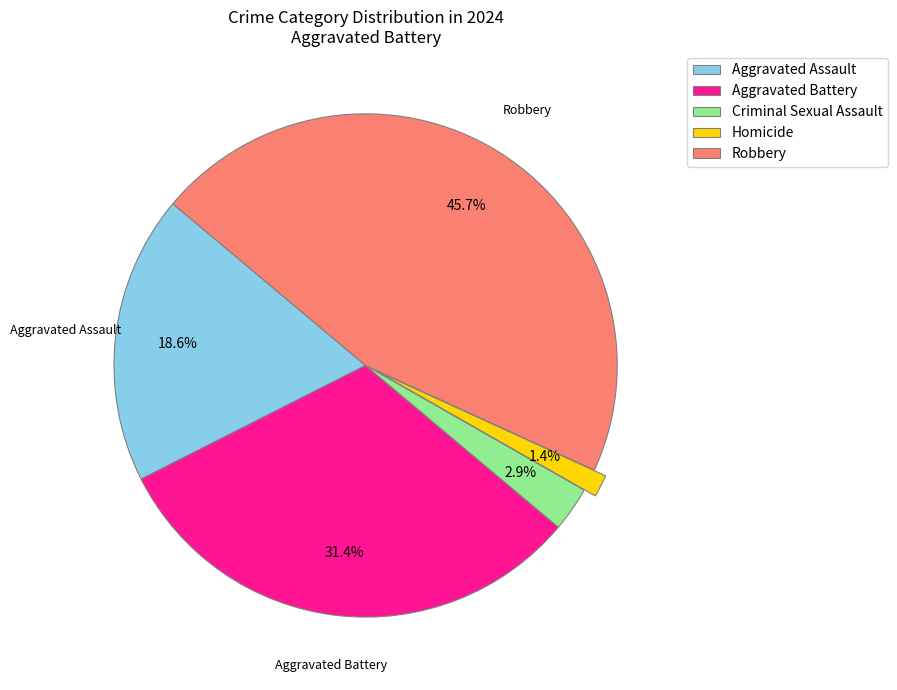

Is it true that Robbery is 46% of the pie?

True